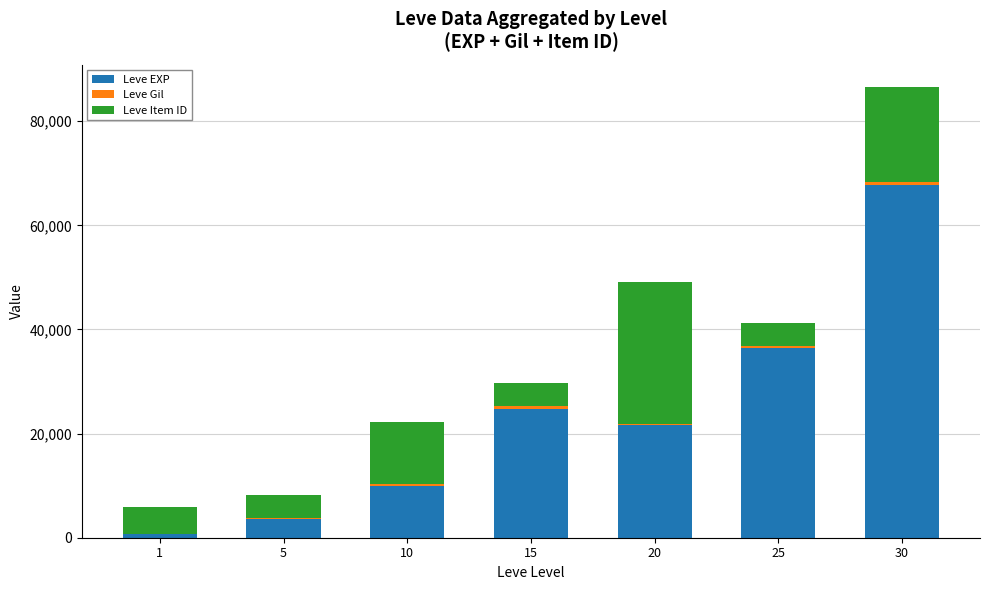

What is the maximum value for Leve EXP?

67730